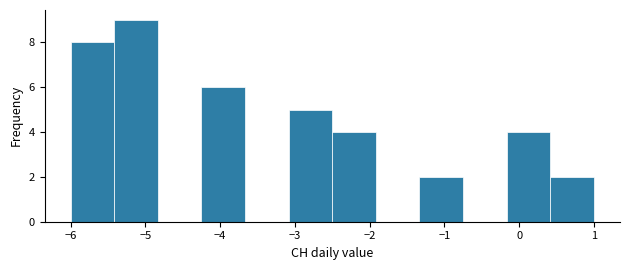

What is the height of the bar covering -1.3 to -0.7 on the x-axis? Neither the bar edges nor the heights are printed on the chart, so give them approximately, as read against the axes.

2